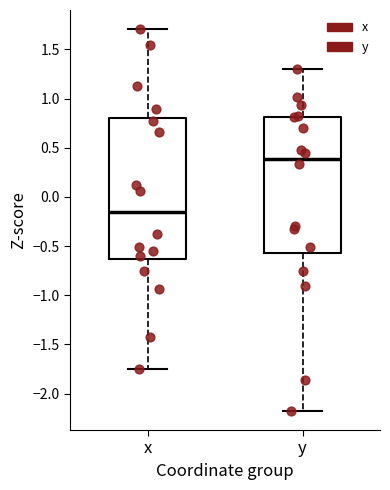

Which box is the tallest, from its lower edge to its upper edge?

x